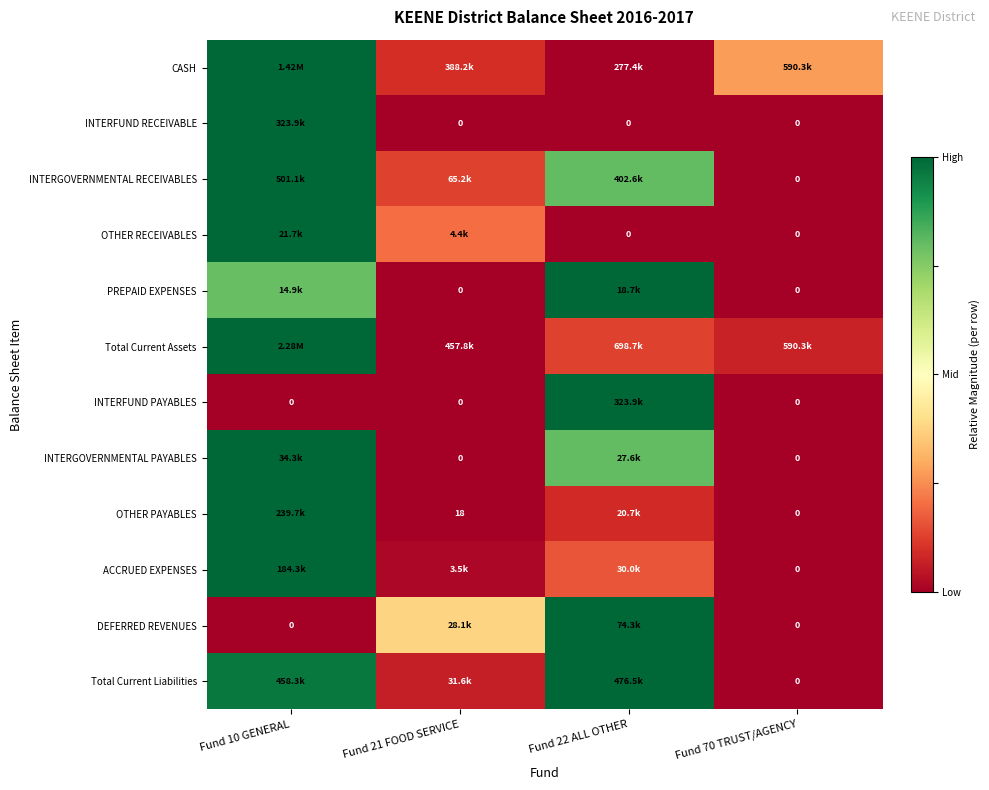

Is it true that Total Current Assets equals 0.0 at Fund 22 ALL OTHER?

False